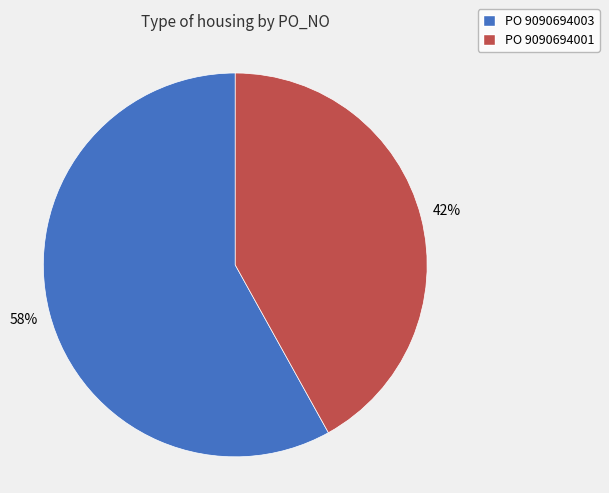

To the nearest percent, what is the average slice percentage?

50%